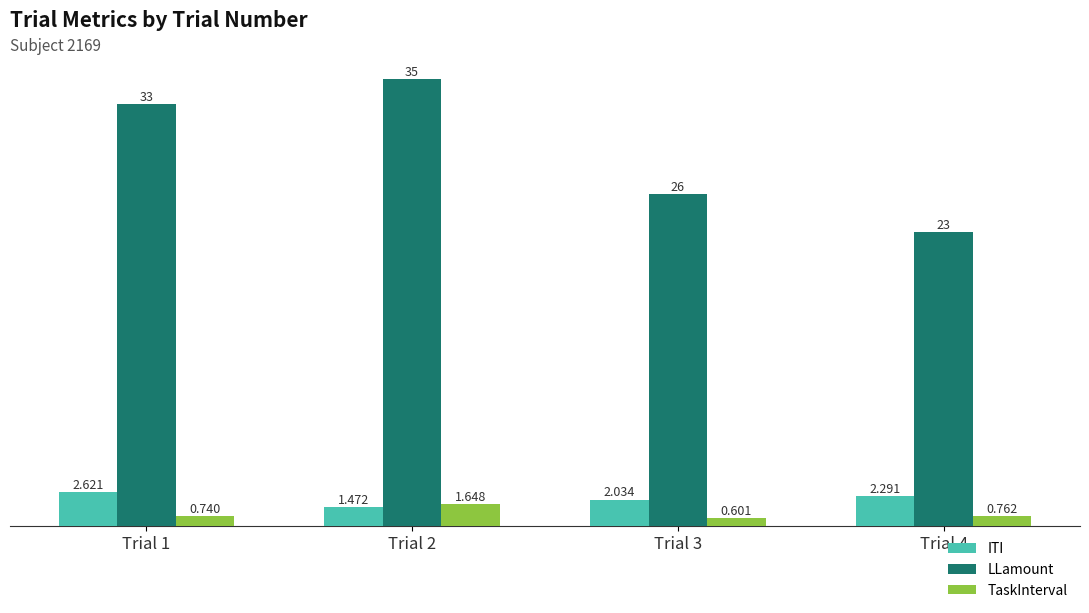

What are all the series names shown in the legend?

ITI, LLamount, TaskInterval